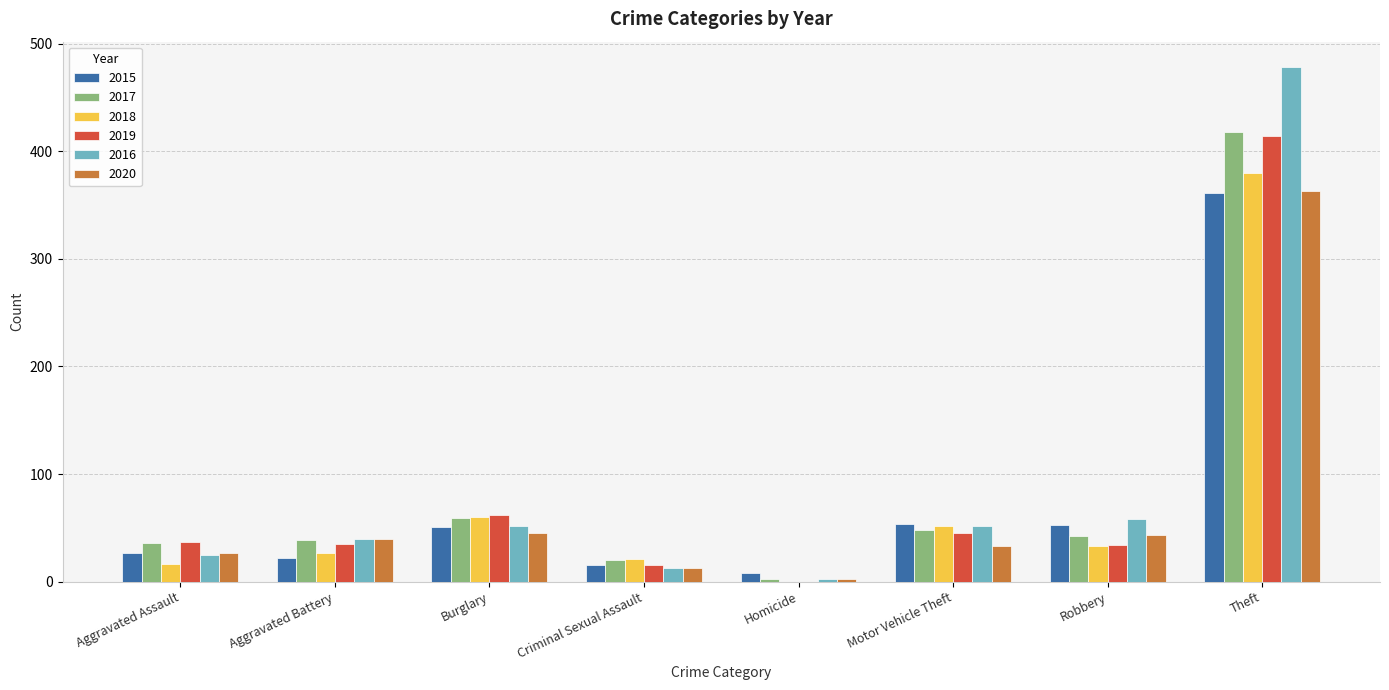

The value of 2016 at Robbery is 82. True or false?

False